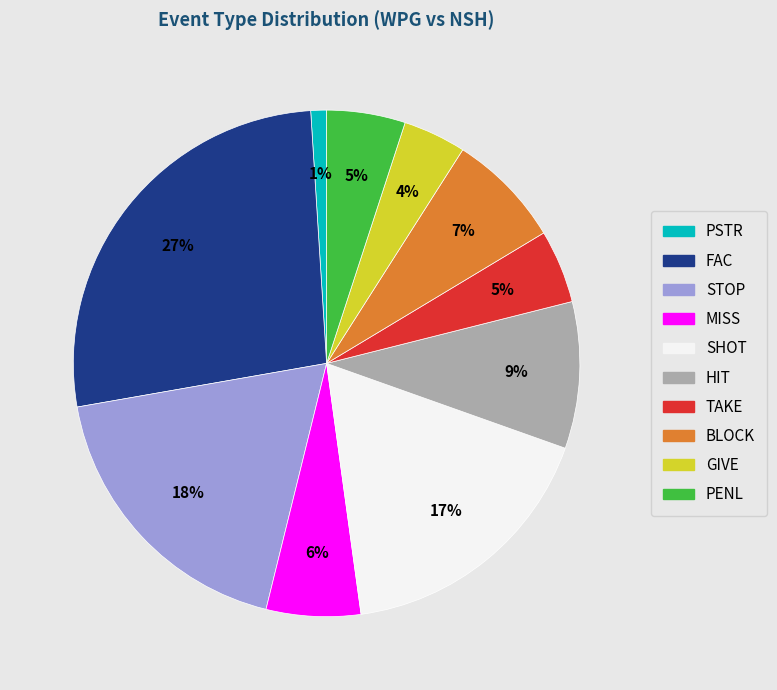

Is the sum of GIVE and STOP greater than half?

No